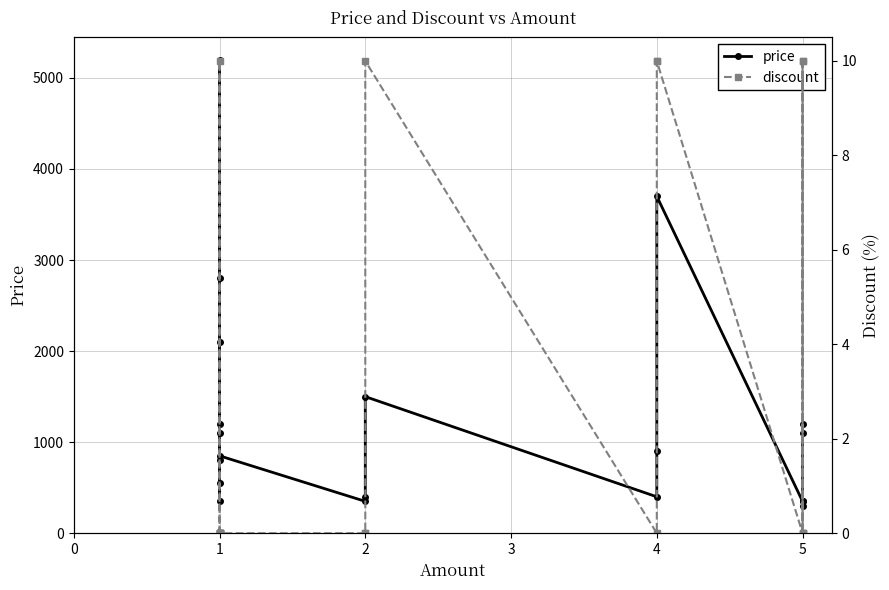

Rank the series by their maximum value, from lowest to highest.

discount, price